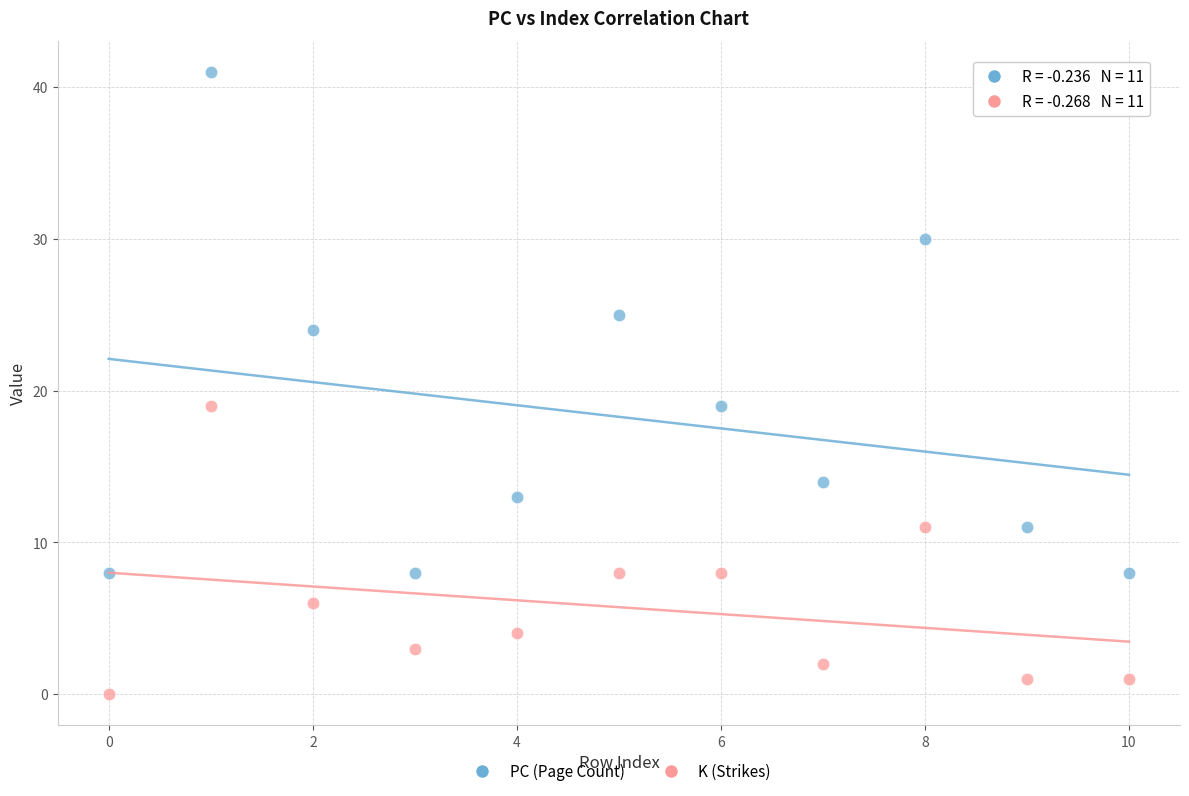

Which series has the largest Y range (max minus min)?

PC (Page Count)